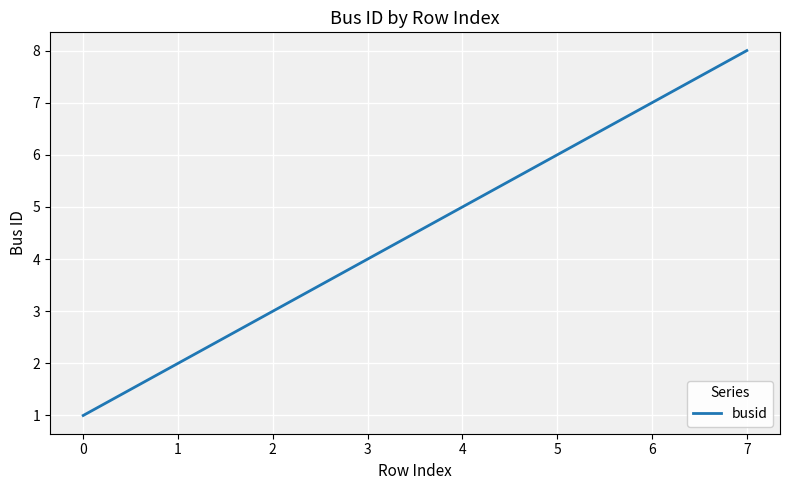

What is the ratio of the value at 3 to the value at 4?

0.8